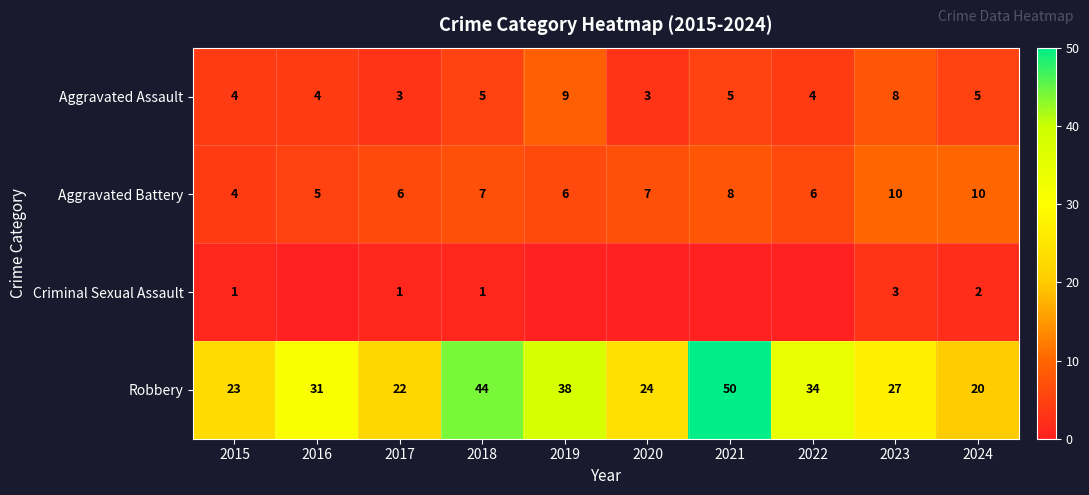

What is the highest value of the Aggravated Battery series?

10